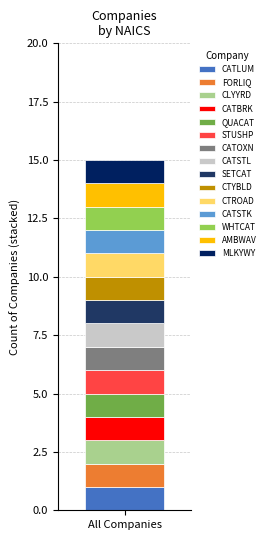

Are the bars horizontal?

No